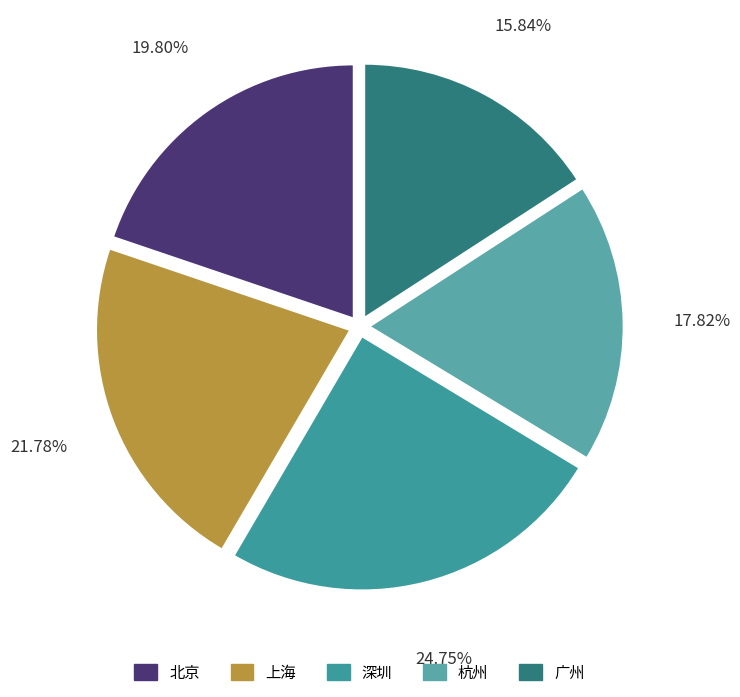

How many slices are in this pie chart?

5